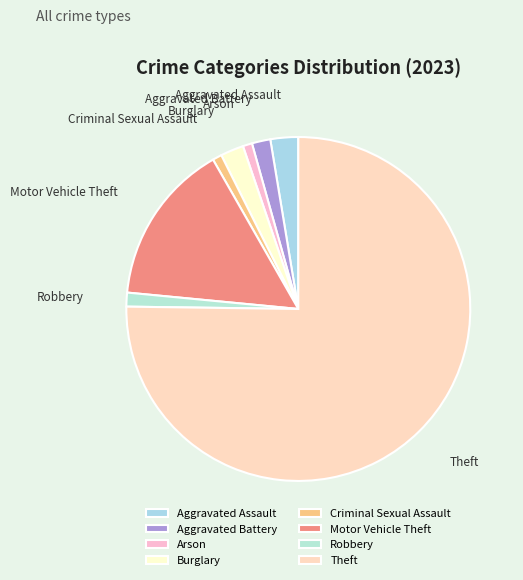

The Robbery slice represents 11% of the pie. True or false?

False